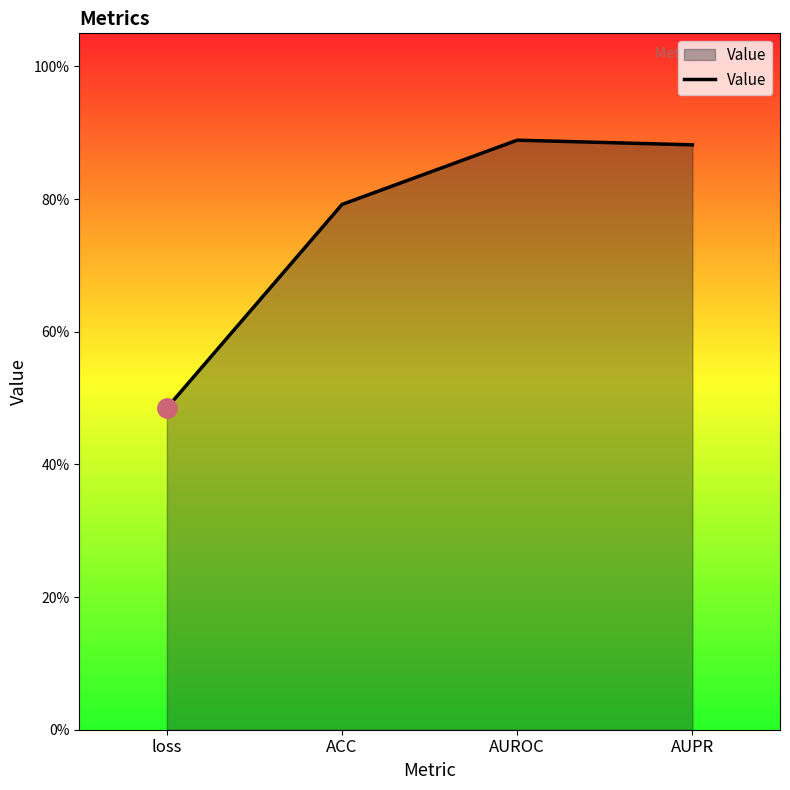

At which label is the value closest to 0?

loss